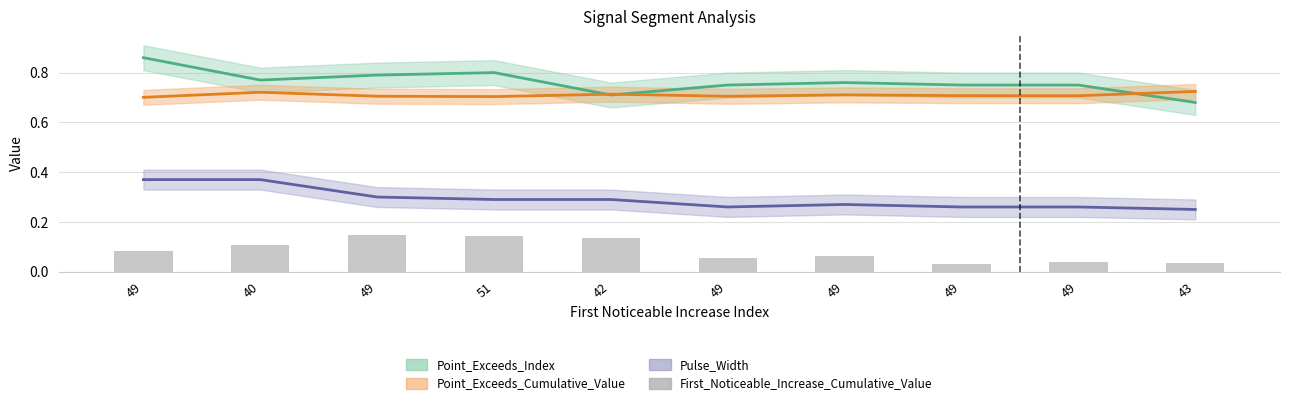

Reading right to left, transcribe all the data shown in this chart.

0.0	0.0	0.0	0.1	0.1	0.1	0.1	0.1	0.1	0.1